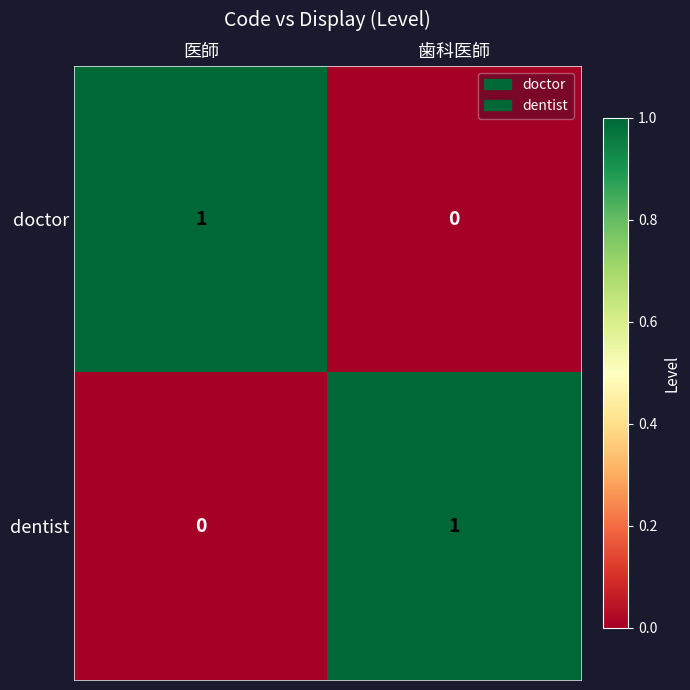

The doctor series shows 0 at 歯科医師. True or false?

True